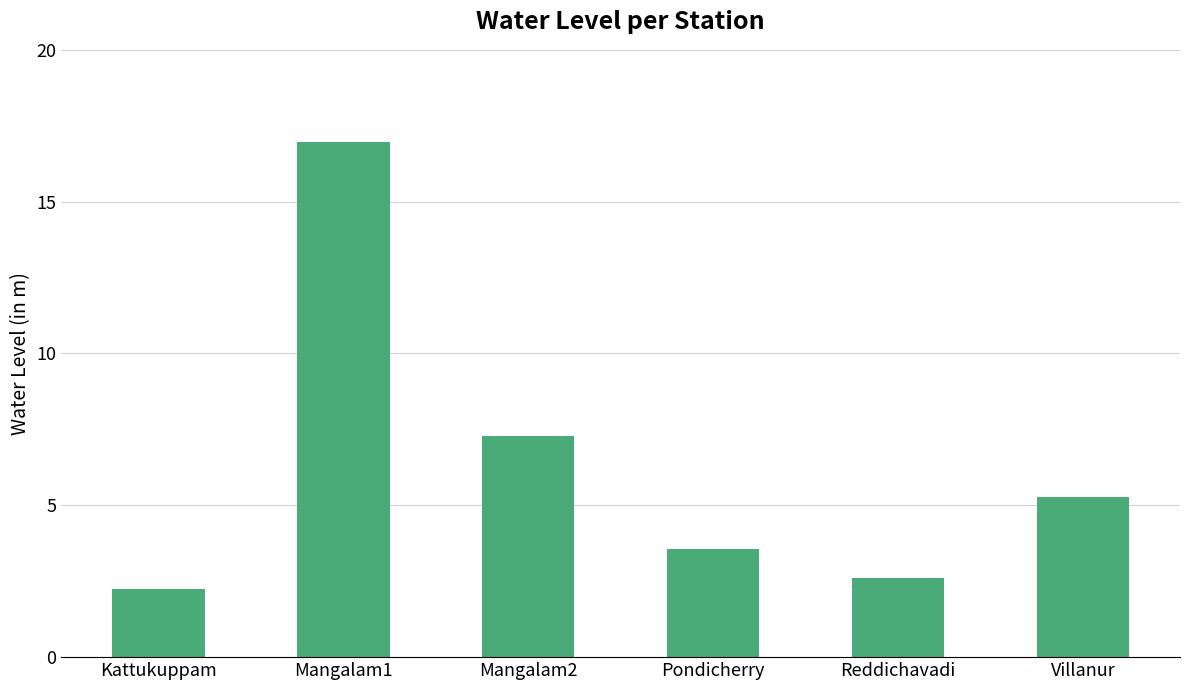

What is the value of the 2nd bar from the left?

17.0